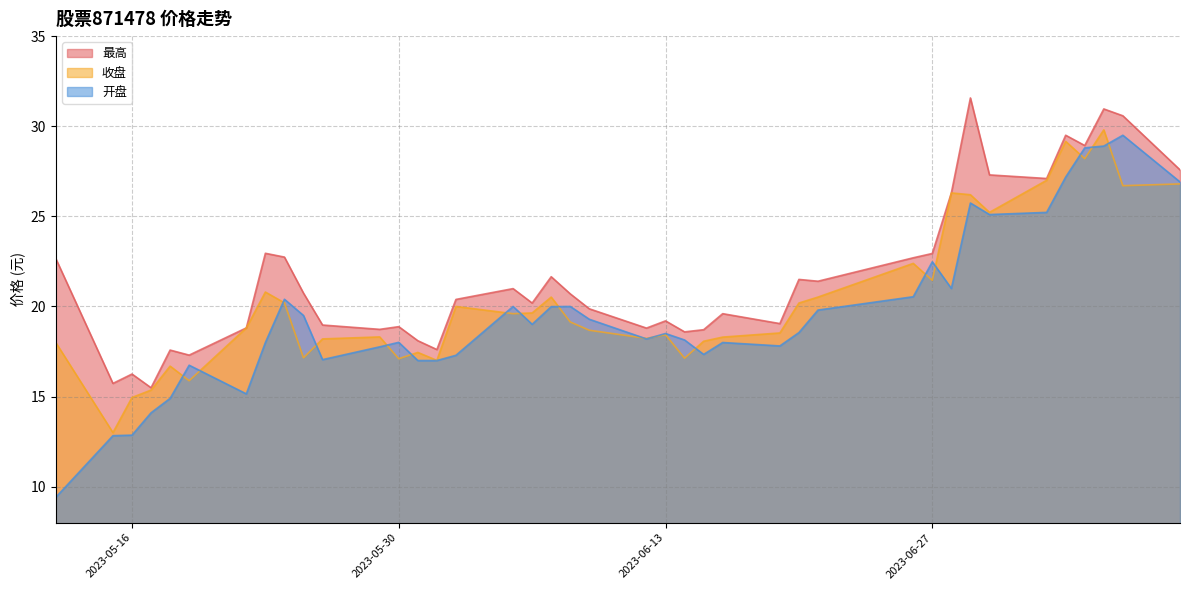

Is the value of 最高 at 2023-05-16 greater than the value of 开盘 at 2023-06-01?

No